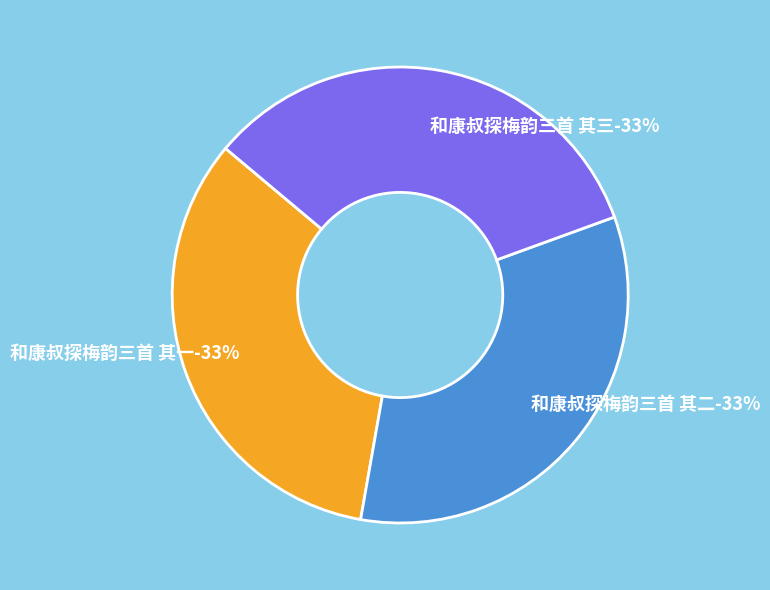

To the nearest percent, what portion does 和康叔探梅韵三首 其一 represent?

33%